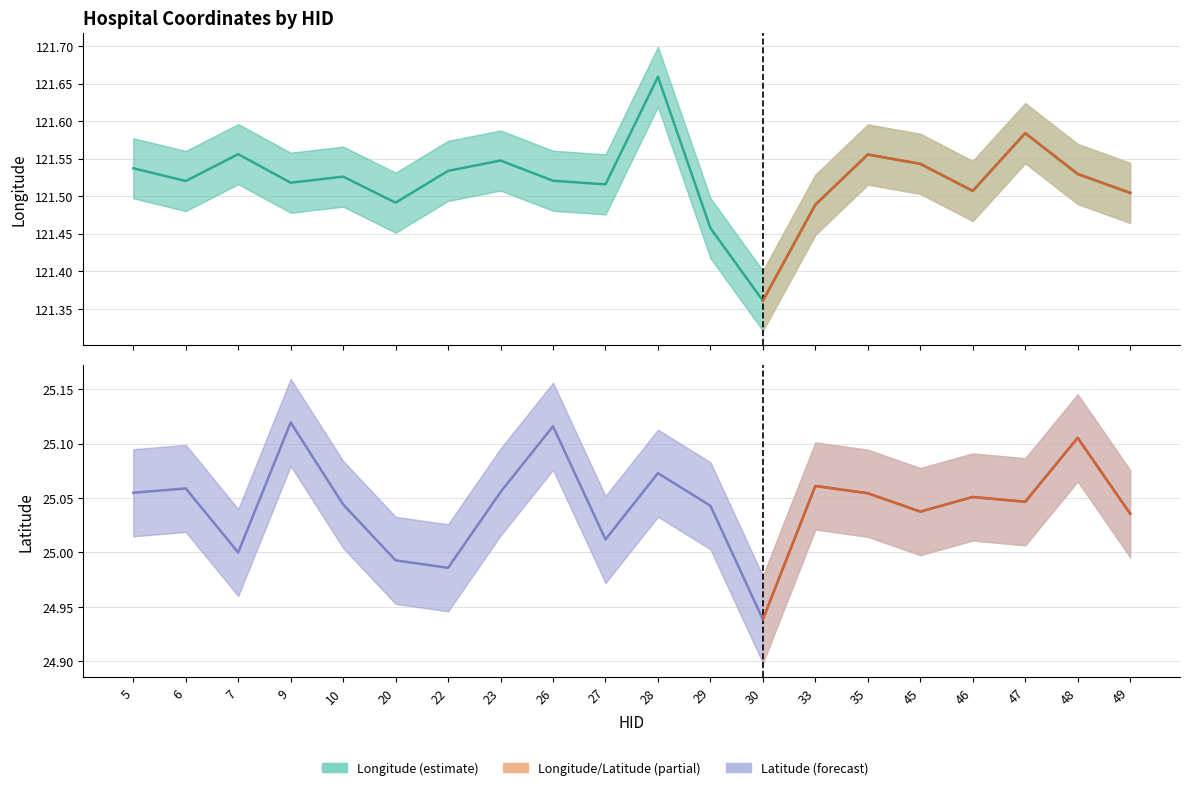

How many lng values are between 121 and 122?

20